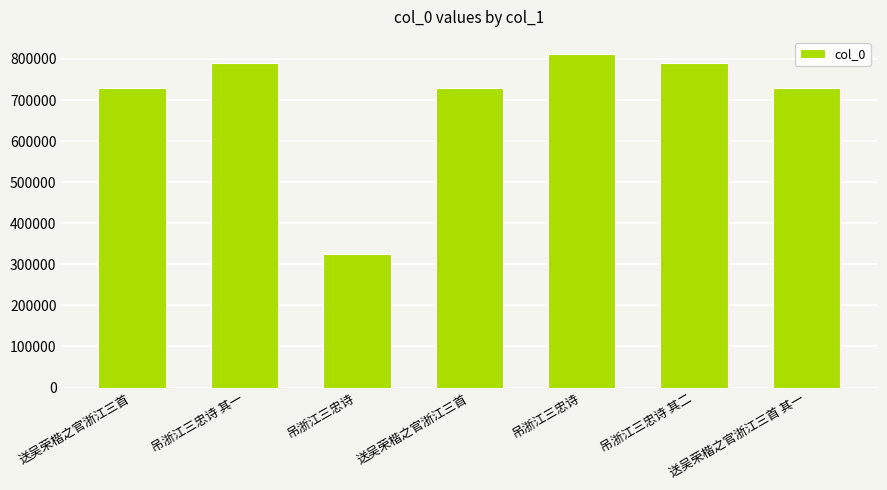

At which label does the data first exceed 729631?

吊浙江三忠诗 其一